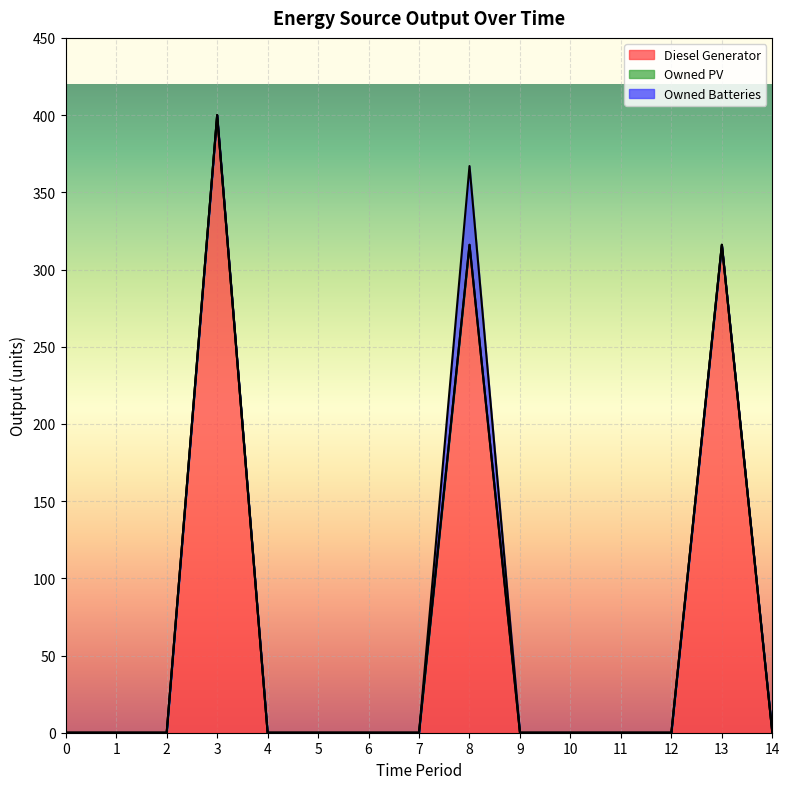

Reading right to left, list all the values displayed in this chart.

Diesel Generator: 14=0	13=316	12=0	11=0	10=0	9=0	8=316	7=0	6=0	5=0	4=0	3=400	2=0	1=0	0=0
Owned PV: 14=0	13=0	12=0	11=0	10=0	9=0	8=0	7=0	6=0	5=0	4=0	3=0	2=0	1=0	0=0
Owned Batteries: 14=0	13=0	12=0	11=0	10=0	9=0	8=51	7=0	6=0	5=0	4=0	3=0	2=0	1=0	0=0